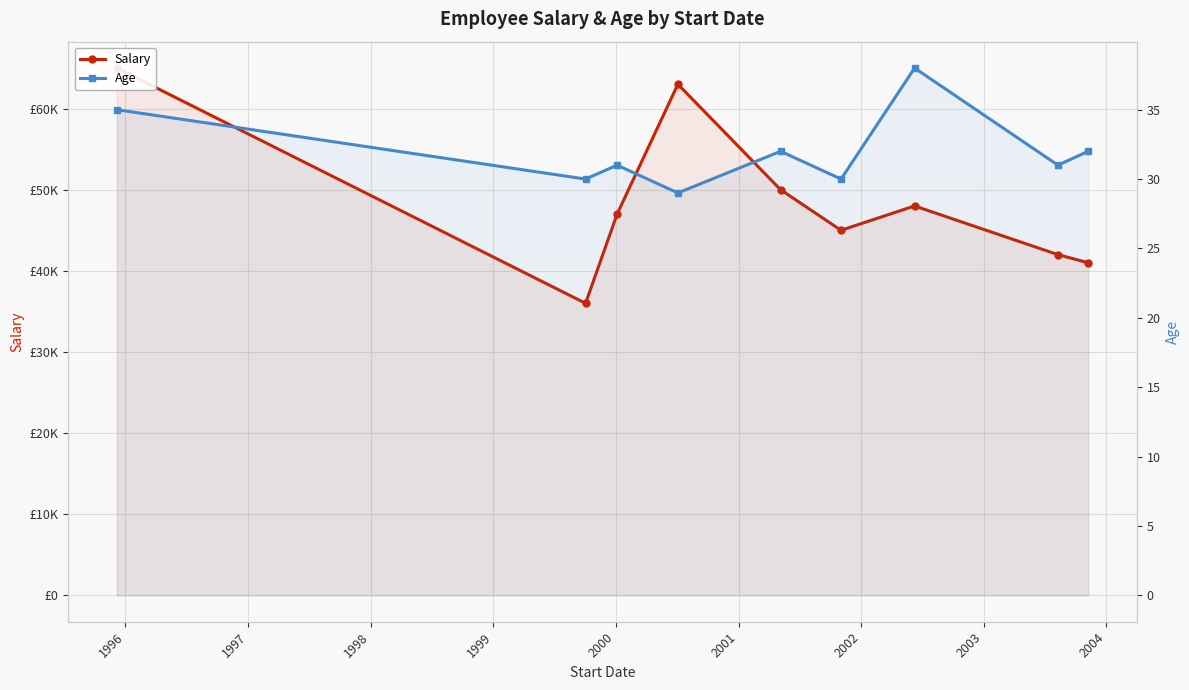

Is it true that Salary equals 65413 at 2002?

False